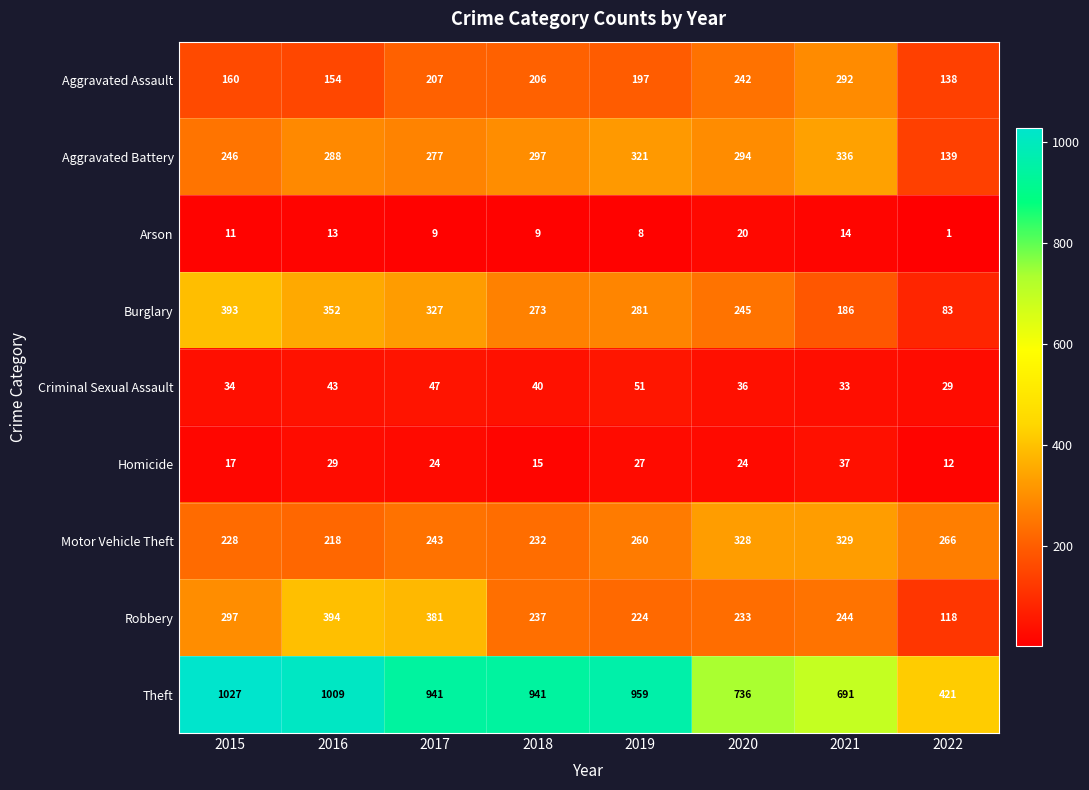

What is the sum of the Robbery values at 2021 and 2020?

477